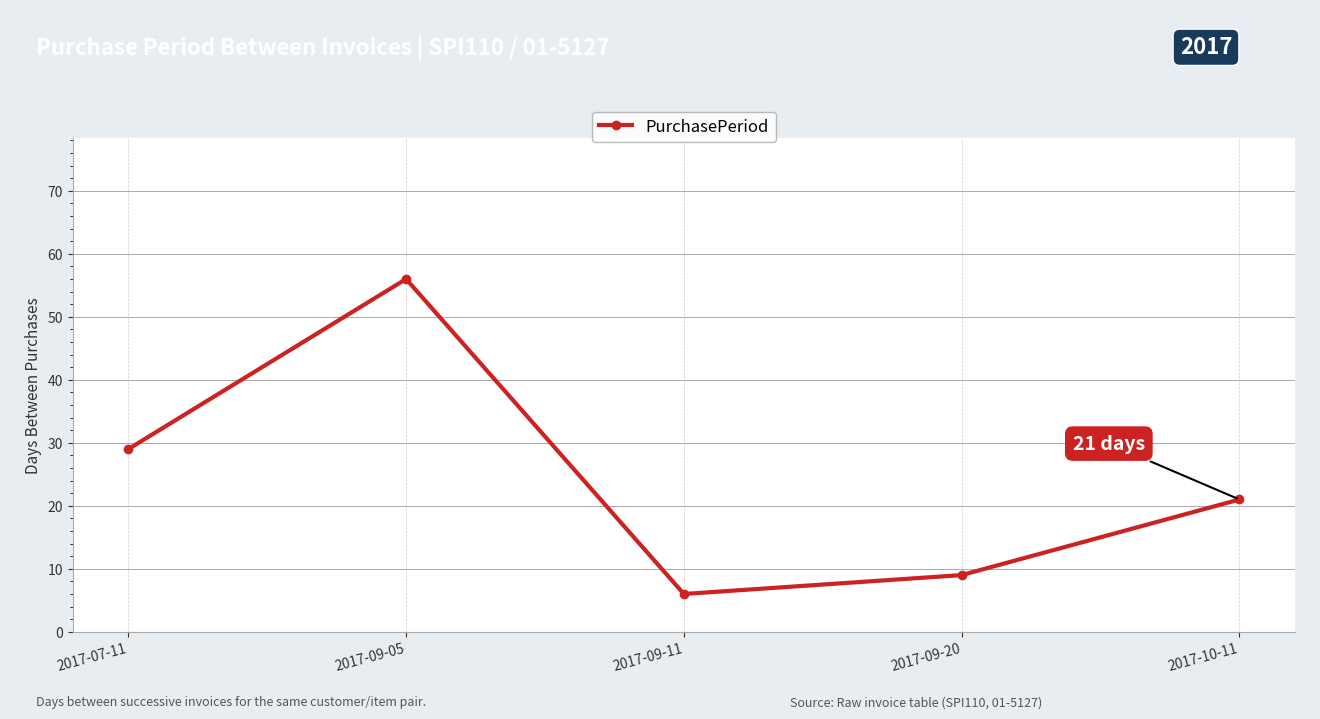

At which category does the data reach its first local peak?

2017-09-05